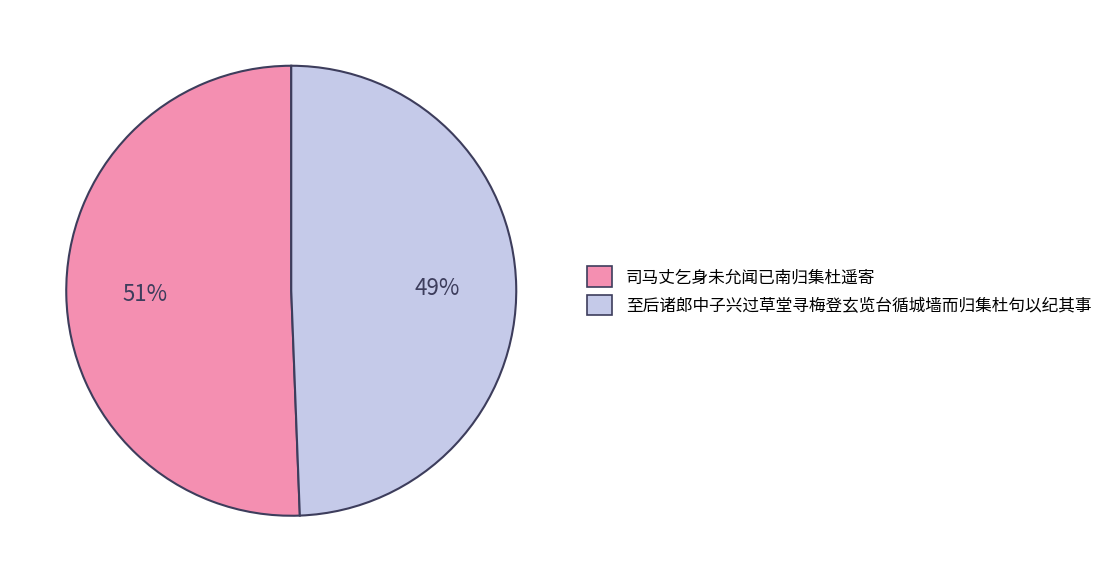

What is the smallest slice in the pie chart?

至后诸郎中子兴过草堂寻梅登玄览台循城墙而归集杜句以纪其事